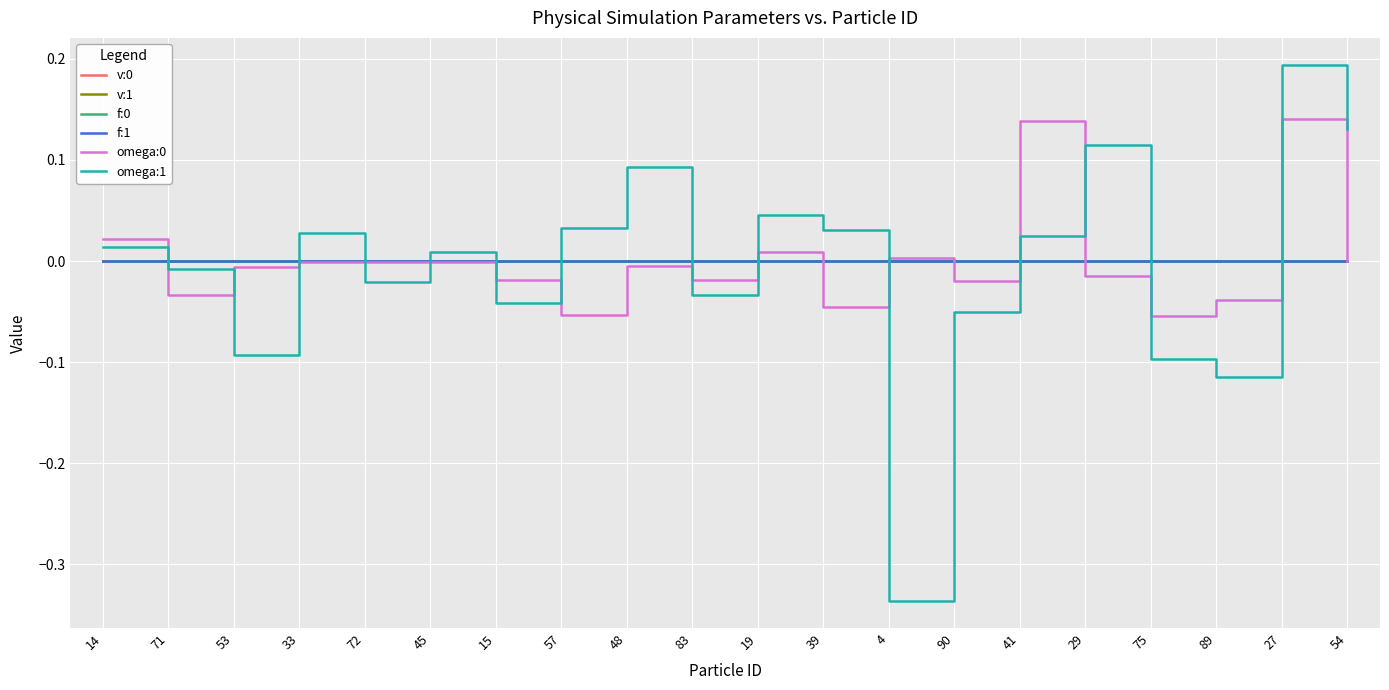

Which category has the lowest value in the omega:1 series?

4